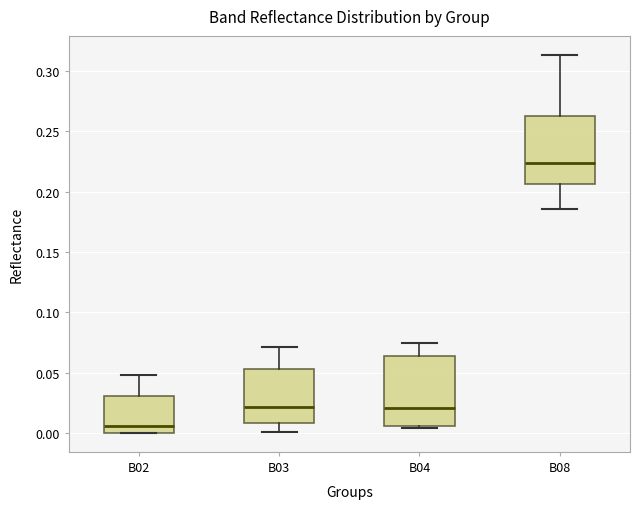

Reading left to right, transcribe this box plot: for each box, give where its median line is, the range the box spans, and where its two whiskers end, as read against the y-axis. The values are not printed on the chart, so give them approximately, as read against the axis.

B02: median 0.005, box 0.000 to 0.030, whiskers 0.000 to 0.050
B03: median 0.020, box 0.010 to 0.055, whiskers 0.000 to 0.070
B04: median 0.020, box 0.005 to 0.065, whiskers 0.005 (just below the box's lower edge) to 0.075
B08: median 0.225, box 0.205 to 0.260, whiskers 0.185 to 0.315